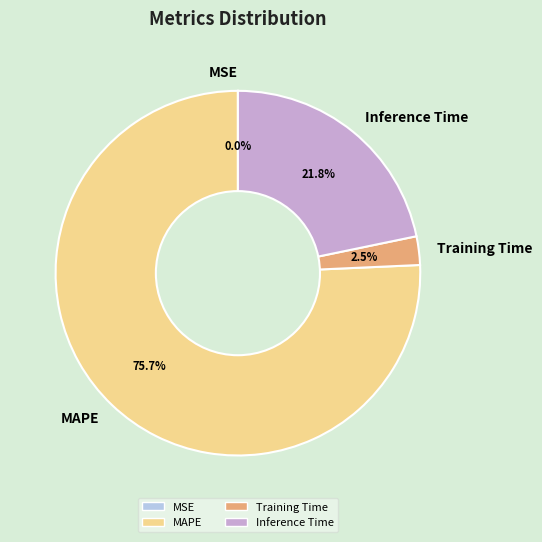

Combined, do Training Time and MAPE account for over 50%?

Yes